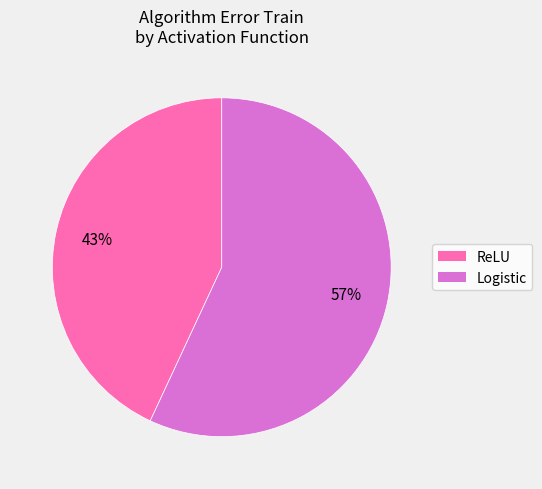

Which category accounts for the majority?

Logistic